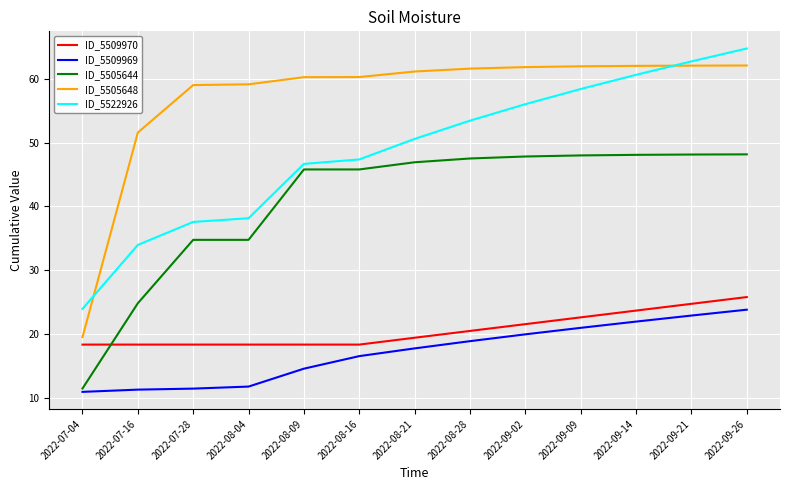

What position from the right is 2022-08-09?

9